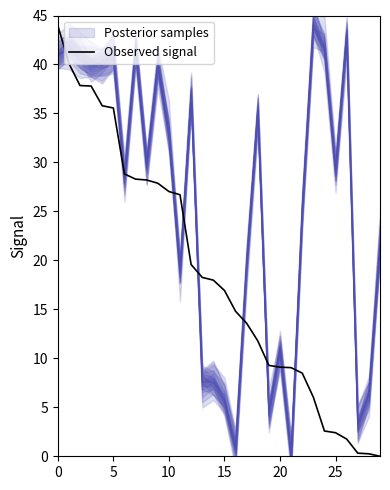

True or false: Observed signal has a value of 48.2 at 5.

False